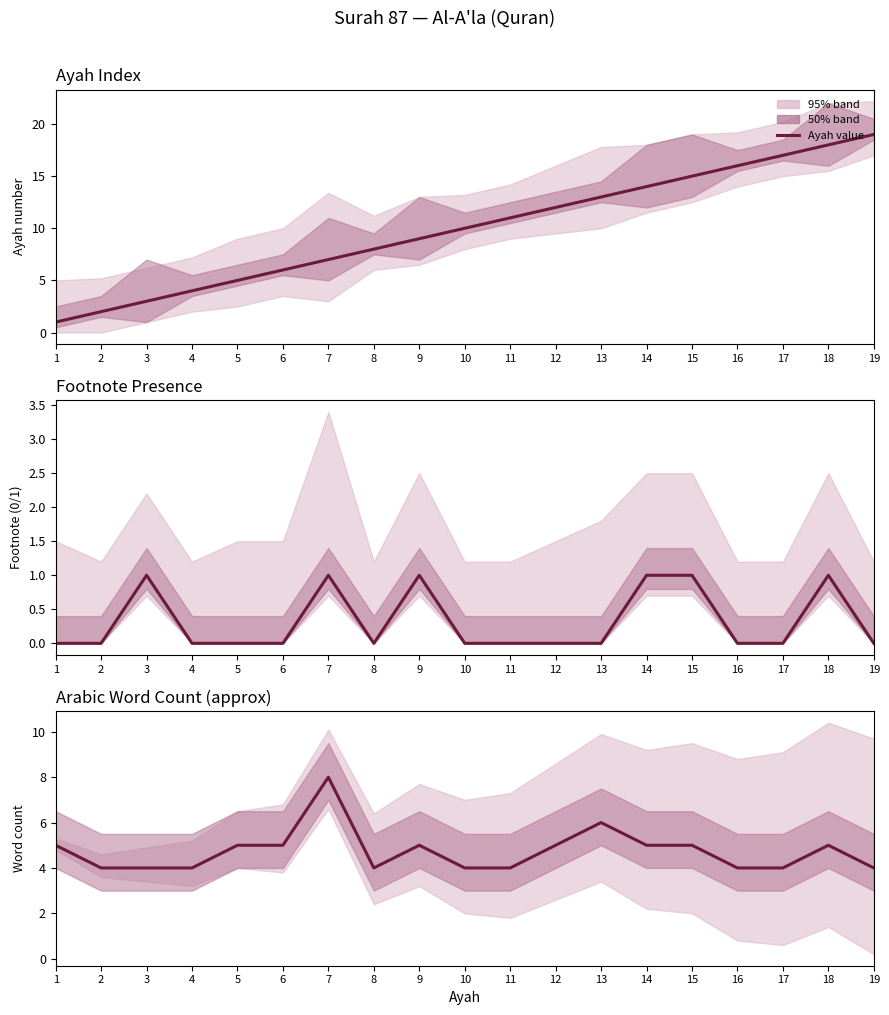

What is the change in value from 15 to 19?

-1